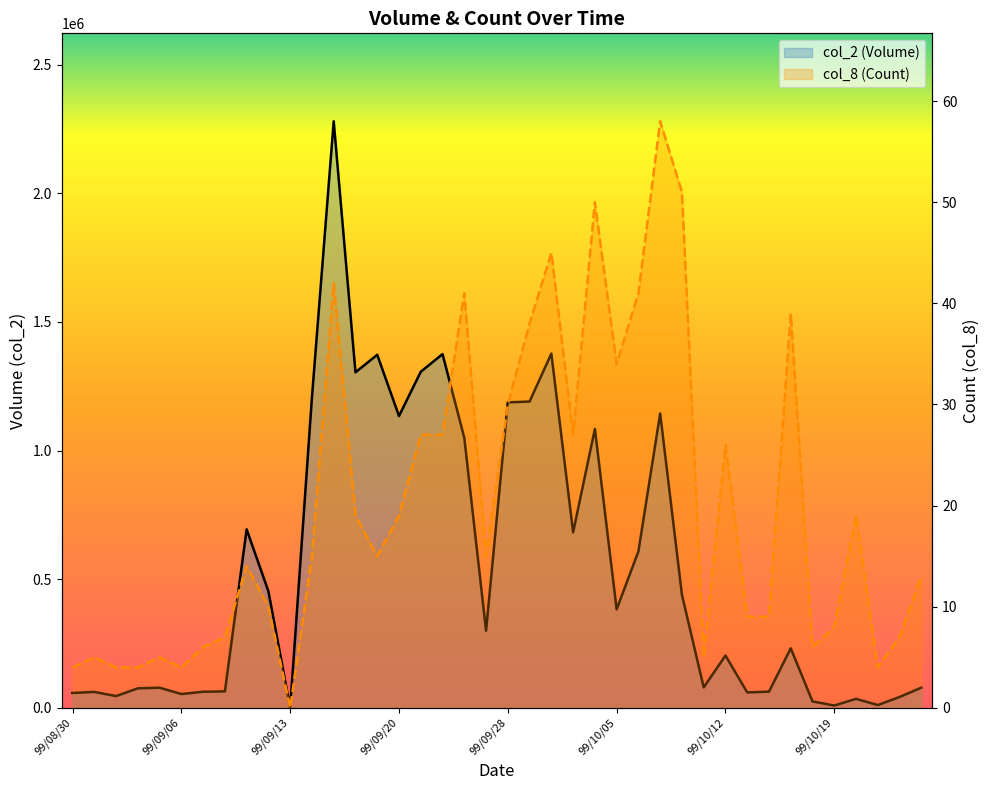

True or false: col_8 (Count) and col_2 (Volume) intersect in this chart.

False